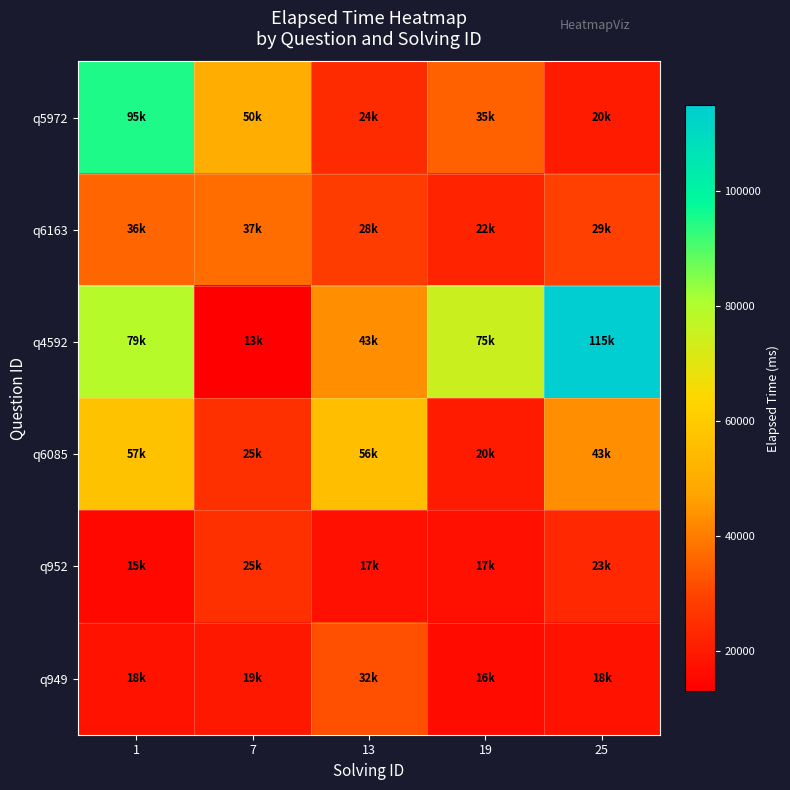

At how many categories does at least one series exceed 38375?

5